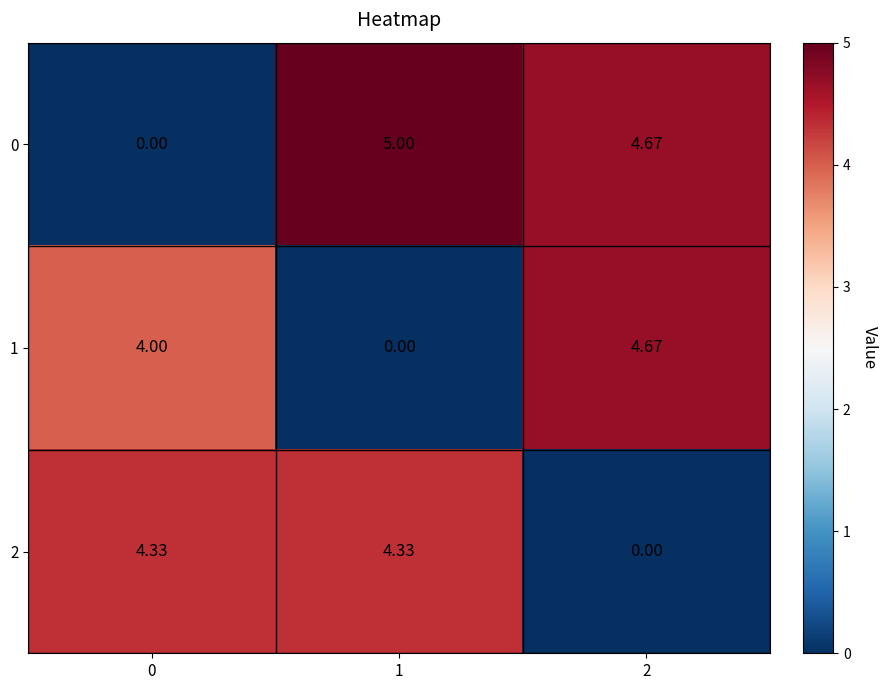

Rank the series at 0 from lowest to highest value.

0, 1, 2